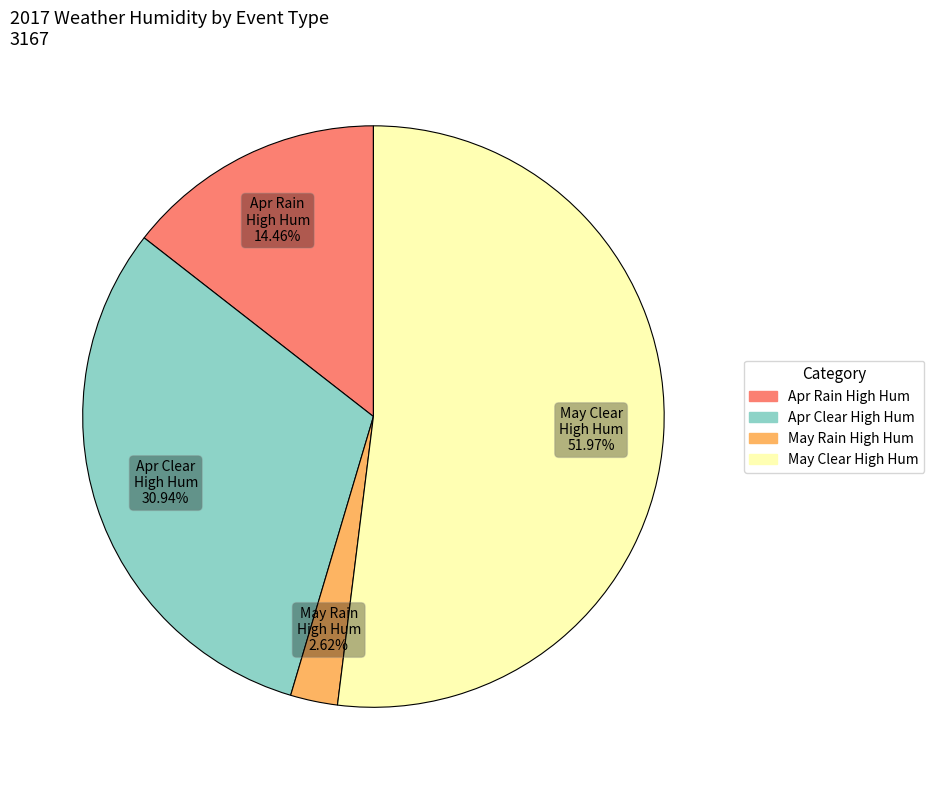

Is there any slice that represents more than half of the pie?

Yes